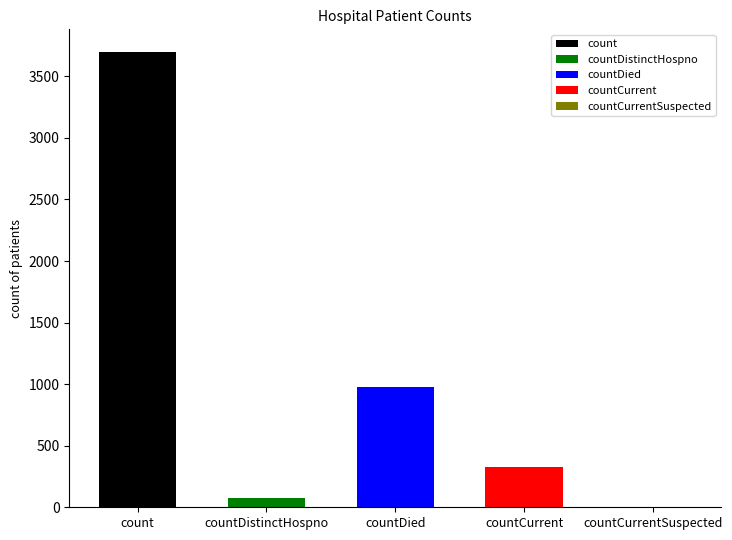

How many positive values are there?

4